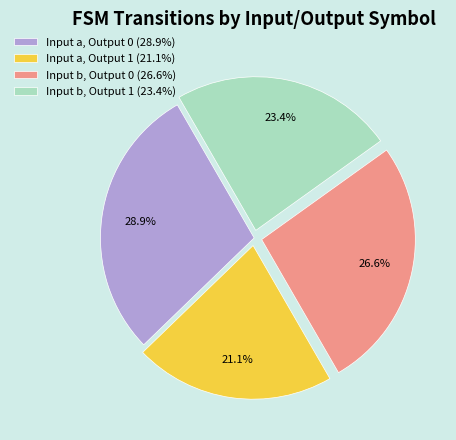

Is the sum of Input a, Output 0 and Input b, Output 0 greater than half?

Yes